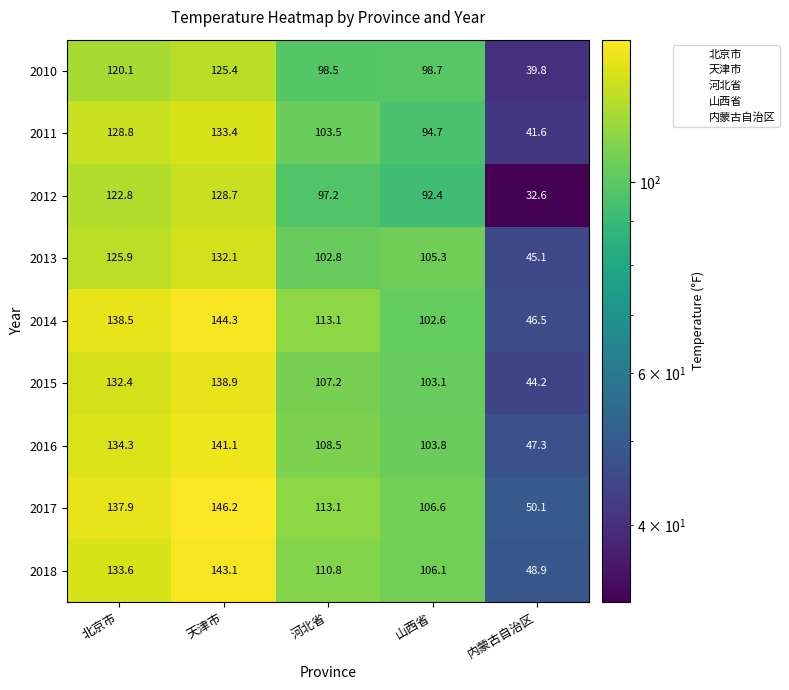

The 2015 series shows 132.4 at 北京市. True or false?

True